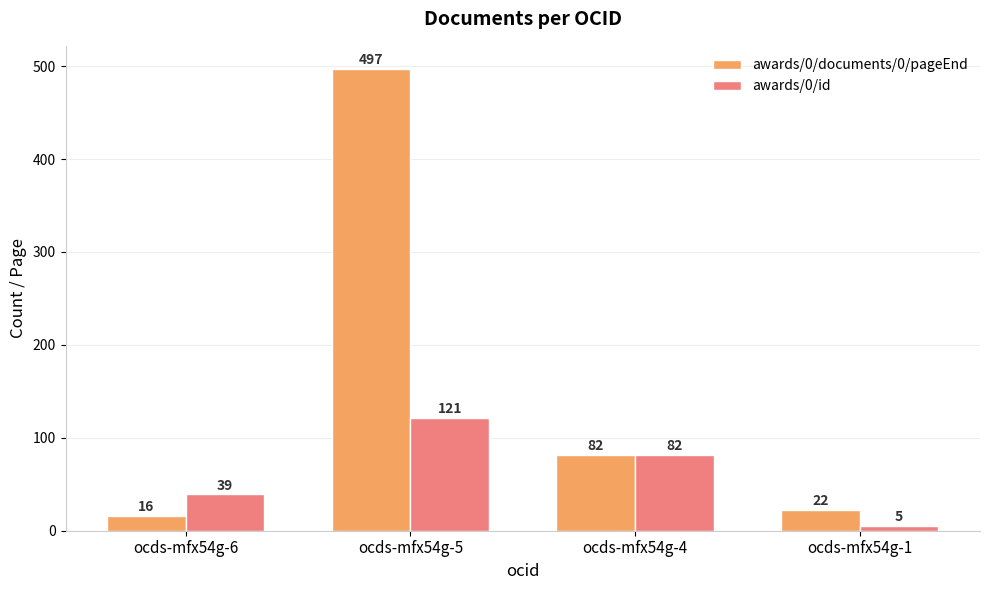

What is the total value across all series at ocds-mfx54g-5?

618